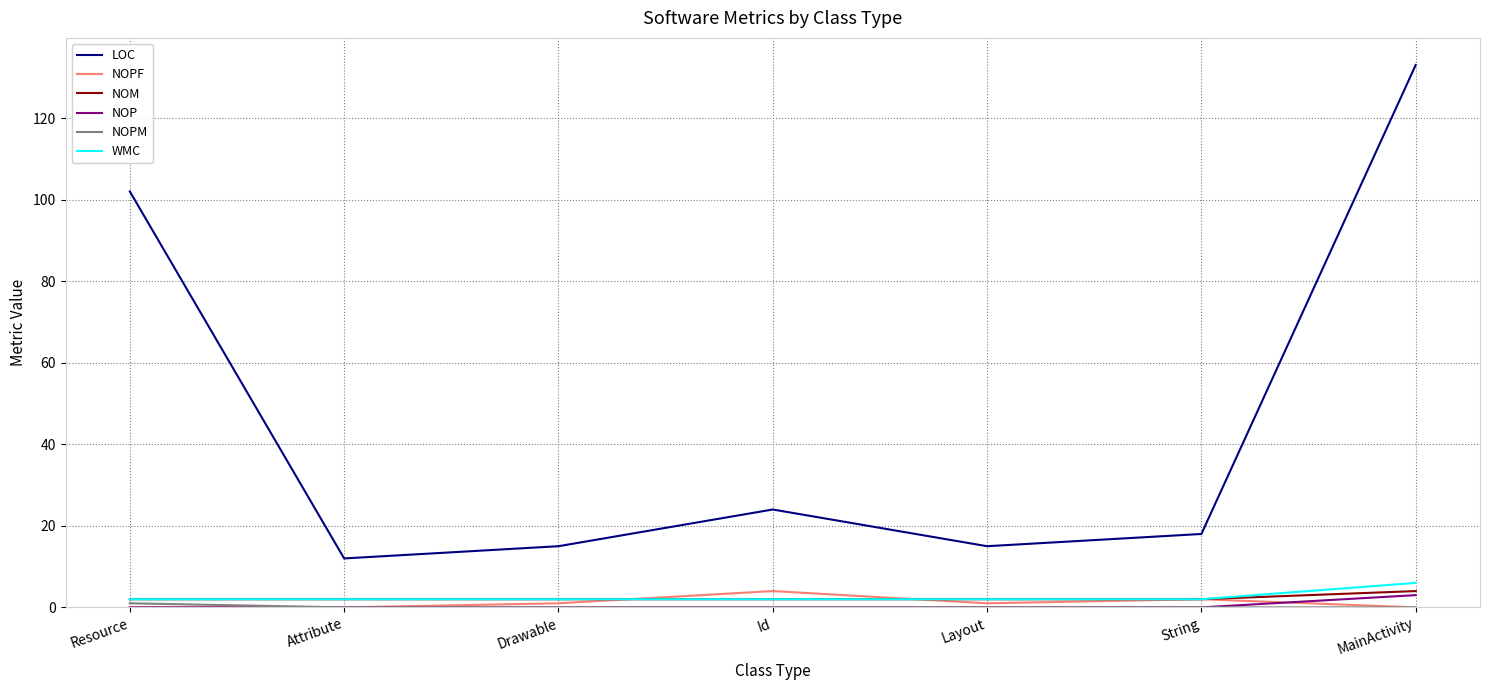

What is the total value across all series at String?

24